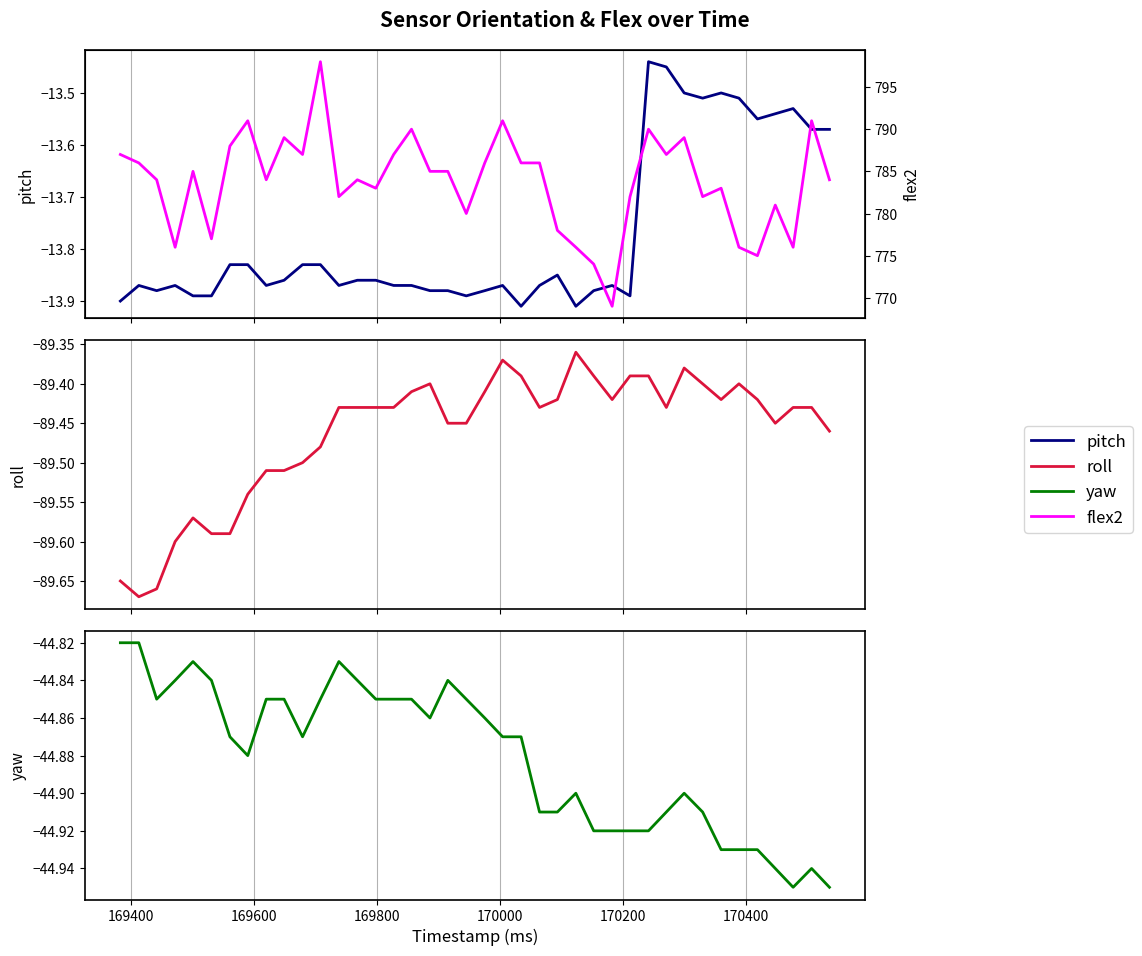

Reading right to left, list all the values displayed in this chart.

pitch: -13.6	-13.6	-13.5	-13.5	-13.6	-13.5	-13.5	-13.5	-13.5	-13.4	-13.4	-13.9	-13.9	-13.9	-13.9	-13.8	-13.9	-13.9	-13.9	-13.9	-13.9	-13.9	-13.9	-13.9	-13.9	-13.9	-13.9	-13.9	-13.8	-13.8	-13.9	-13.9	-13.8	-13.8	-13.9	-13.9	-13.9	-13.9	-13.9	-13.9
roll: -89.5	-89.4	-89.4	-89.5	-89.4	-89.4	-89.4	-89.4	-89.4	-89.4	-89.4	-89.4	-89.4	-89.4	-89.4	-89.4	-89.4	-89.4	-89.4	-89.4	-89.5	-89.5	-89.4	-89.4	-89.4	-89.4	-89.4	-89.4	-89.5	-89.5	-89.5	-89.5	-89.5	-89.6	-89.6	-89.6	-89.6	-89.7	-89.7	-89.7
yaw: -45.0	-44.9	-45.0	-44.9	-44.9	-44.9	-44.9	-44.9	-44.9	-44.9	-44.9	-44.9	-44.9	-44.9	-44.9	-44.9	-44.9	-44.9	-44.9	-44.9	-44.9	-44.8	-44.9	-44.9	-44.9	-44.9	-44.8	-44.8	-44.9	-44.9	-44.9	-44.9	-44.9	-44.9	-44.8	-44.8	-44.8	-44.9	-44.8	-44.8
flex2: 784.0	791.0	776.0	781.0	775.0	776.0	783.0	782.0	789.0	787.0	790.0	782.0	769.0	774.0	776.0	778.0	786.0	786.0	791.0	786.0	780.0	785.0	785.0	790.0	787.0	783.0	784.0	782.0	798.0	787.0	789.0	784.0	791.0	788.0	777.0	785.0	776.0	784.0	786.0	787.0